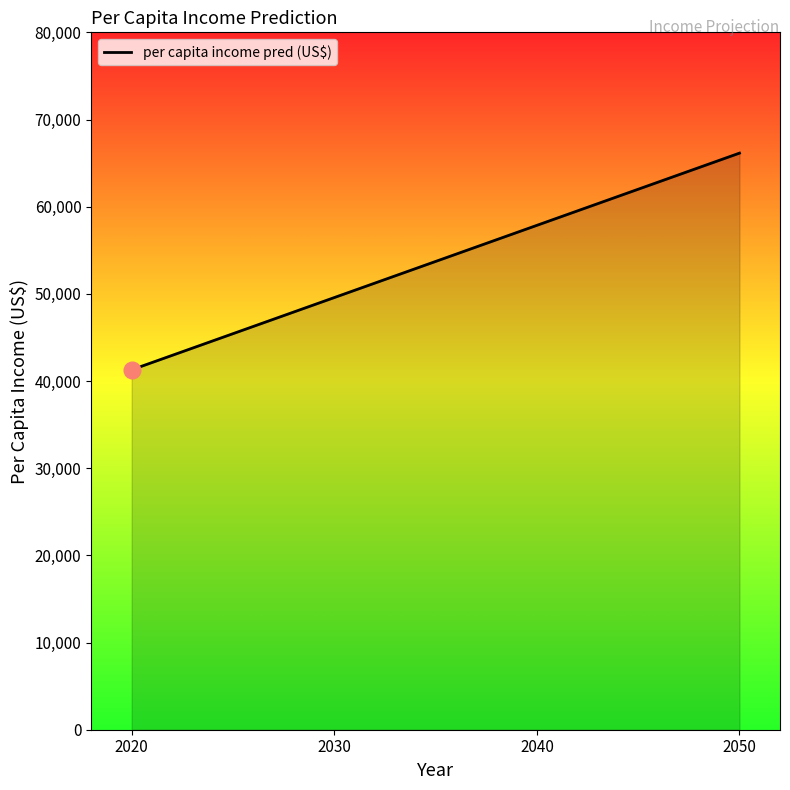

Reading left to right, list all the values displayed in this chart.

41288.7	49573.3	57858.0	66142.6